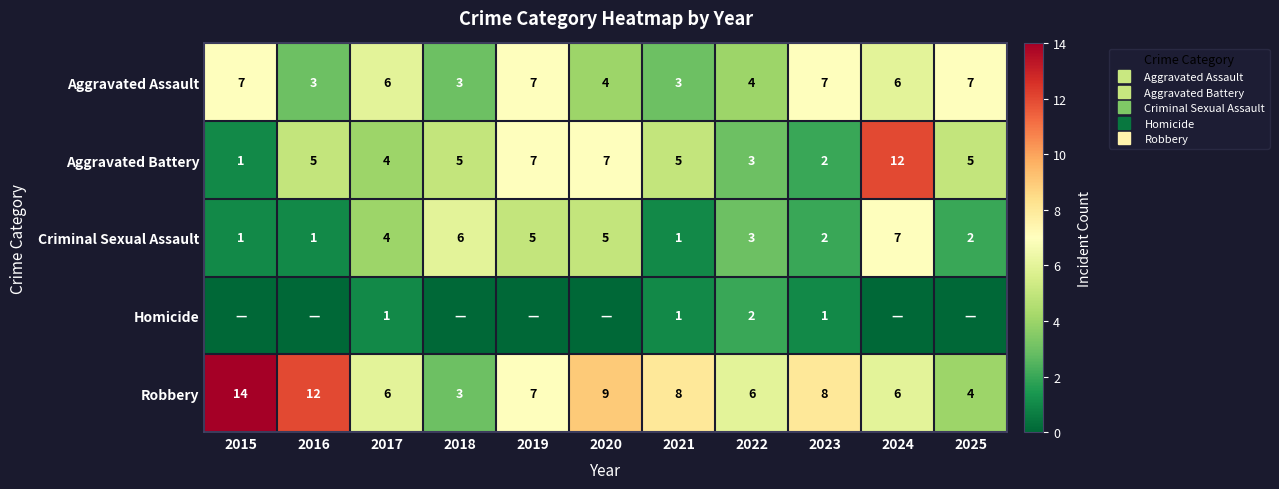

How many values in the Aggravated Assault series are below 6?

5